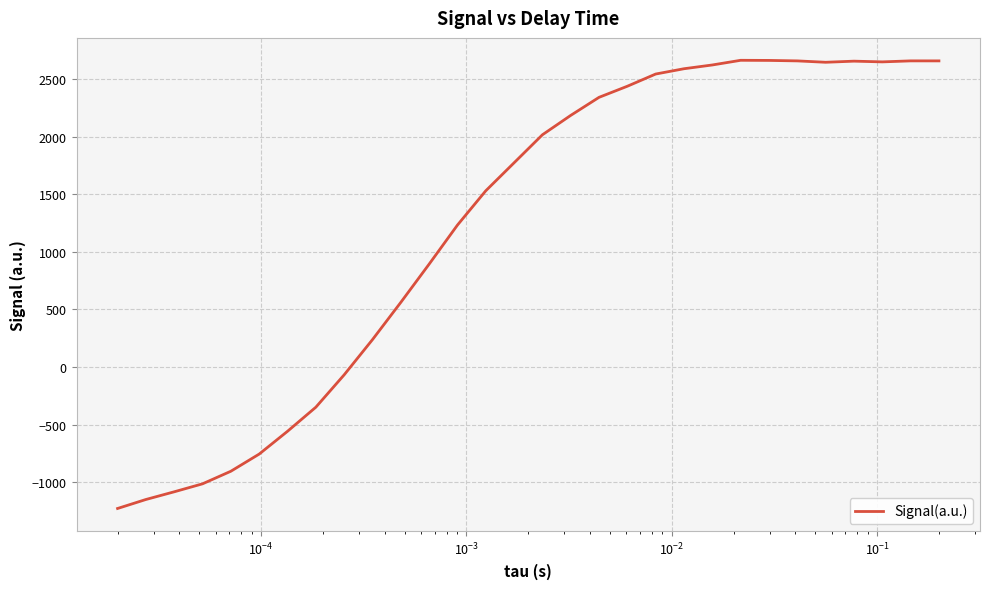

What is the difference between the maximum and minimum values?

3895.5